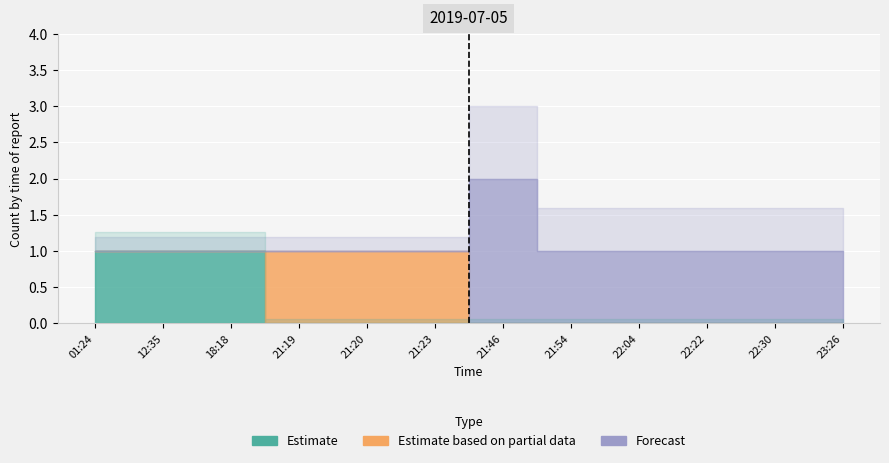

True or false: Estimate and Forecast cross at least once.

False